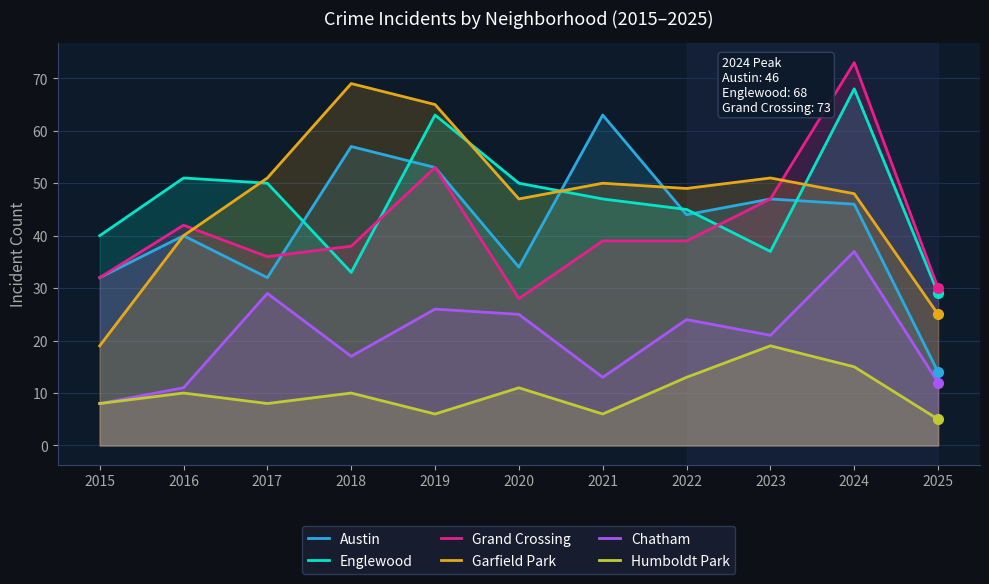

The Grand Crossing series shows 39 at 2022. True or false?

True